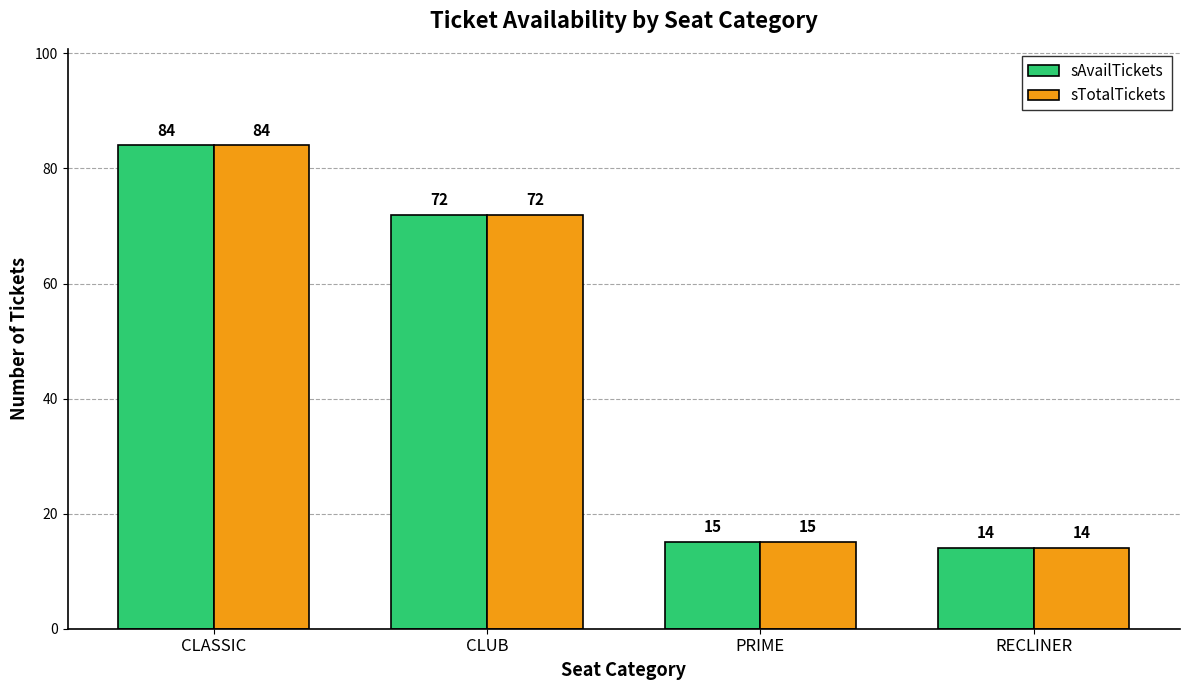

What position from the left is CLASSIC?

1